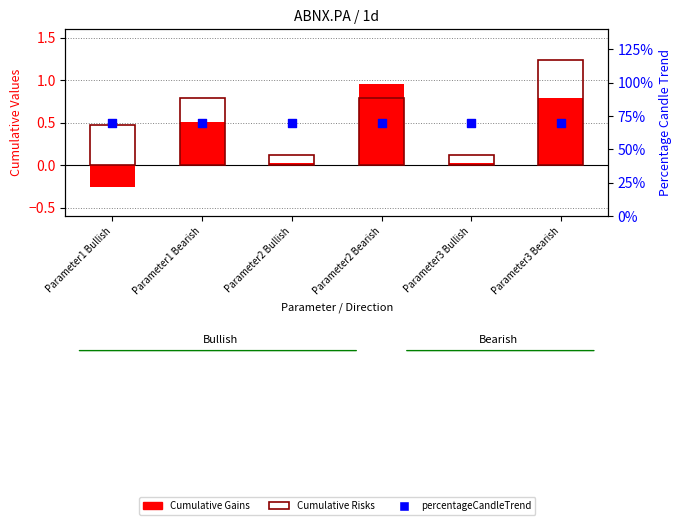

At how many categories does at least one series exceed 0?

6